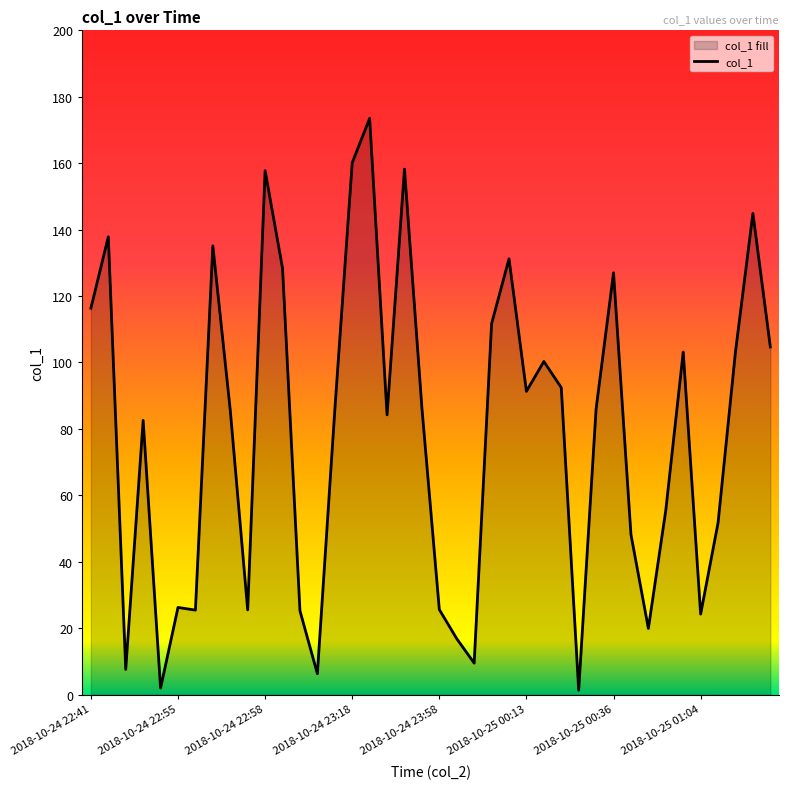

What is the greatest value displayed?

173.5